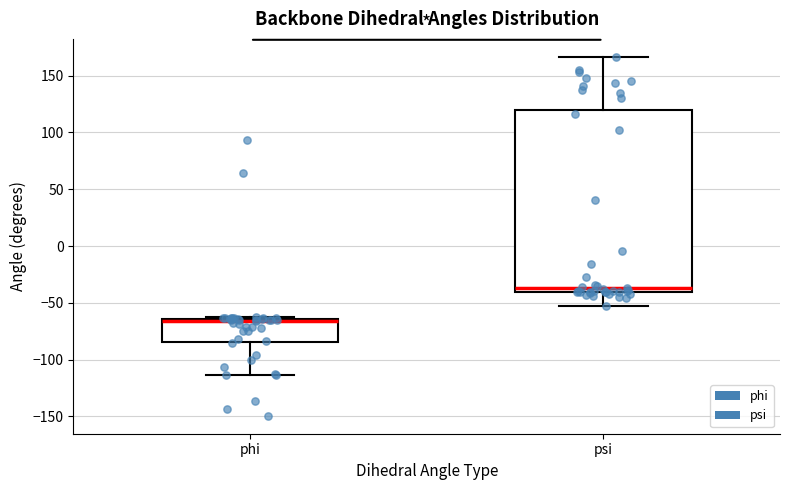

Reading left to right, transcribe this box plot: for each box, give where its median line is, the range the box spans, and where its two whiskers end, as read against the y-axis. The values are not printed on the chart, so give them approximately, as read against the axis.

phi: median -65 (just below the box's upper edge), box -85 to -65, whiskers -115 to -65
psi: median -35, box -40 to 120, whiskers -50 to 165